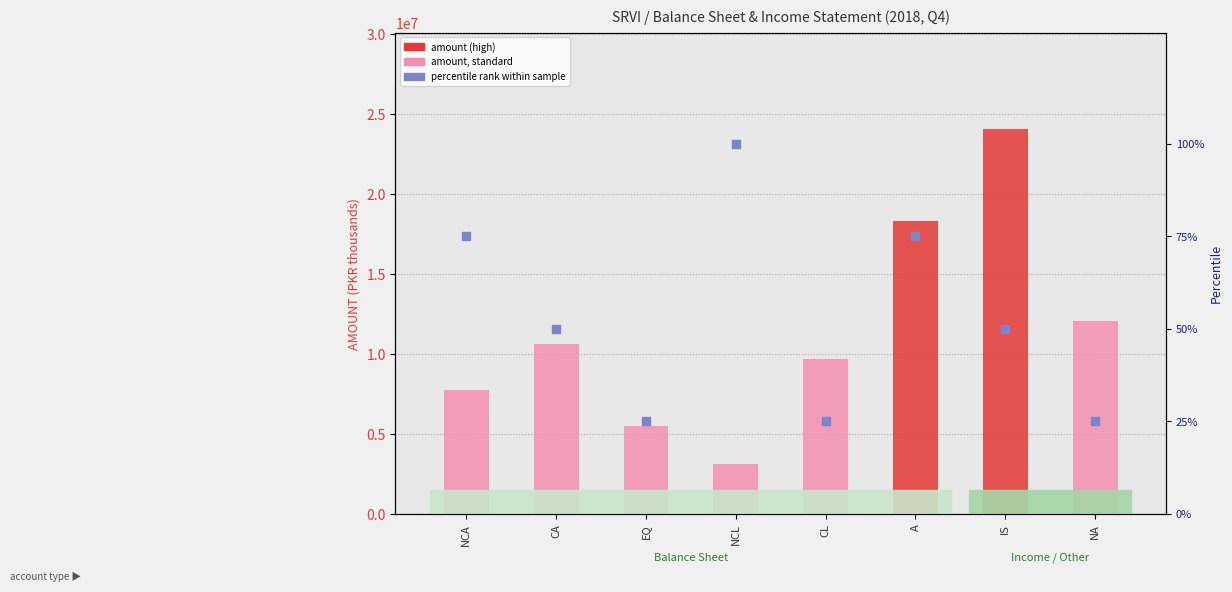

Which series has the largest total across all categories?

amount (PKR)